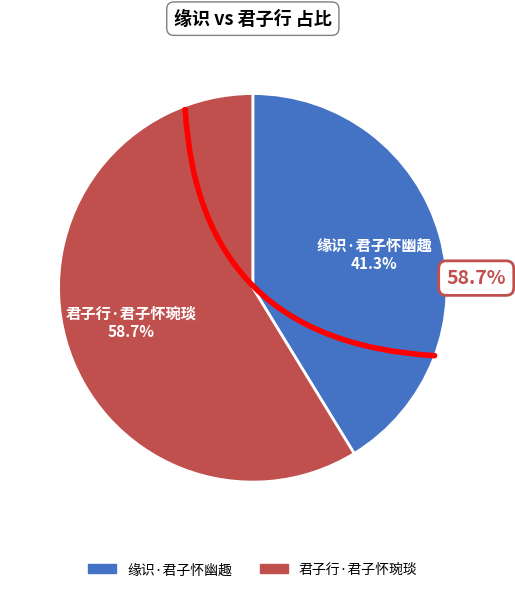

Combined, do 缘识·君子怀幽趣 and 君子行·君子怀琬琰 account for over 50%?

Yes